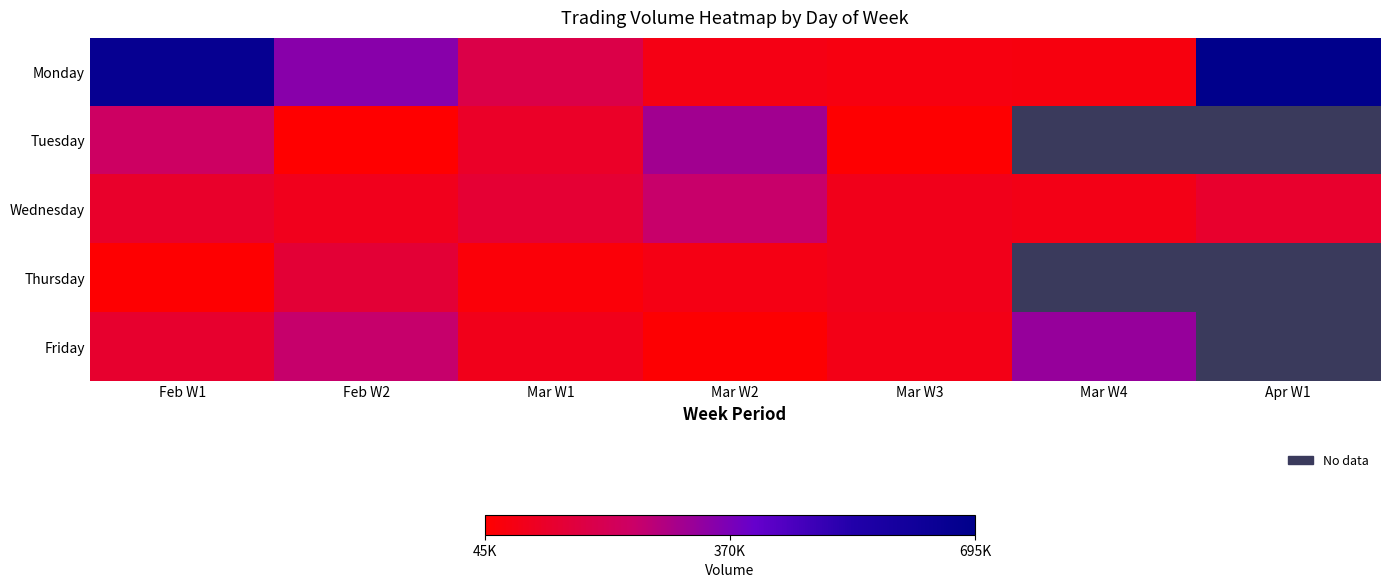

At which category is the sum across all series the highest?

Feb W1